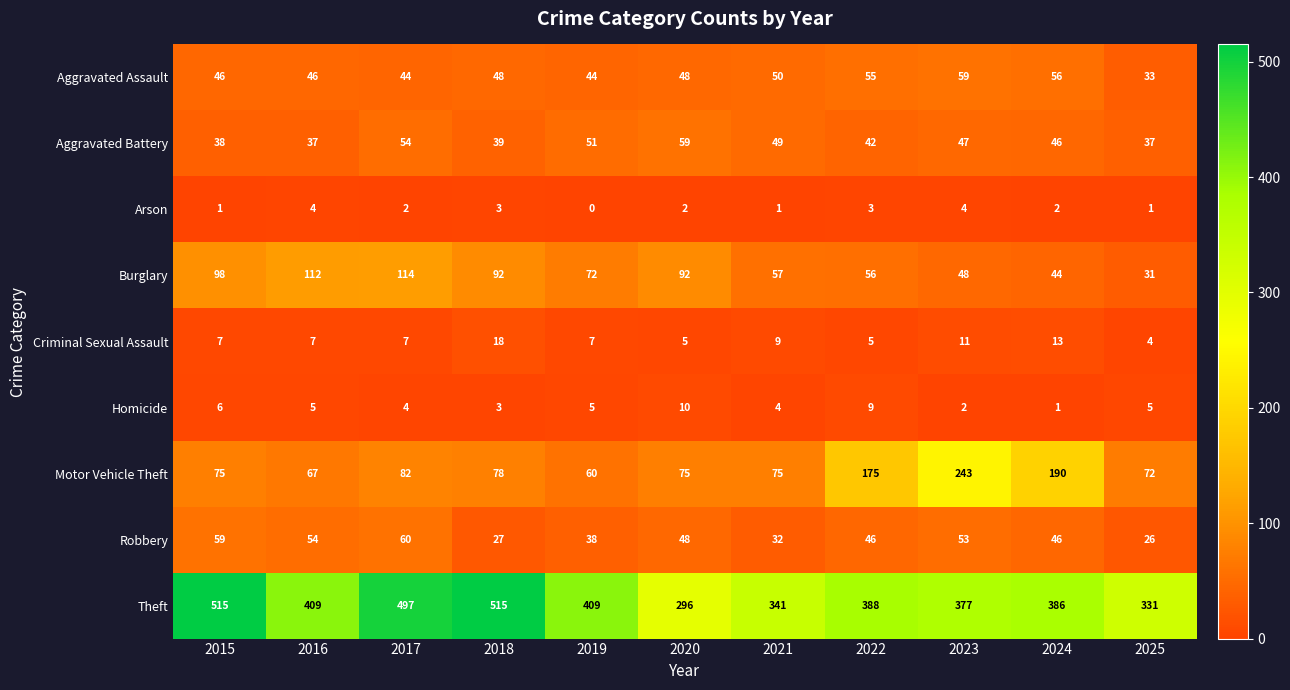

Which series changed the most between 2023 and 2025?

Motor Vehicle Theft